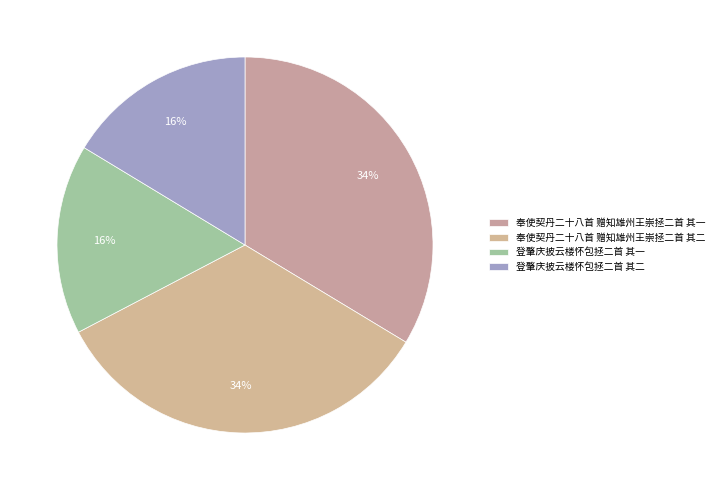

What percentage is the 登肇庆披云楼怀包拯二首 其二 slice, to the nearest percent?

16%